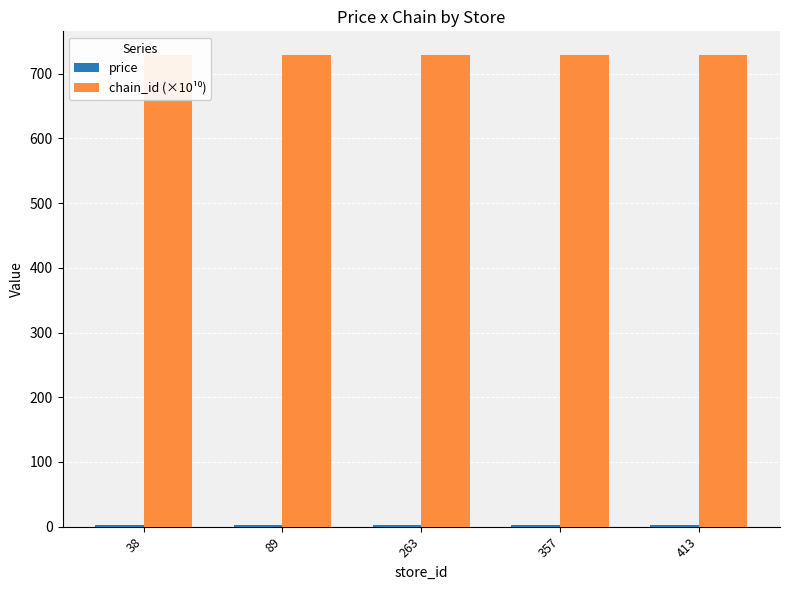

What are all the series names shown in the legend?

price, chain_id (×10¹⁰)